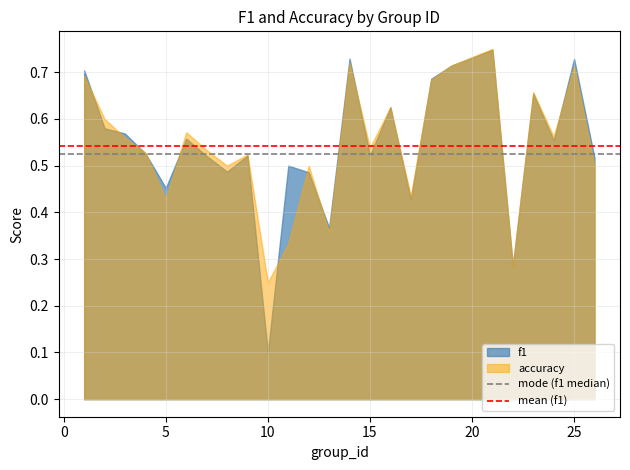

At which category does the chart reach its minimum across all series?

10